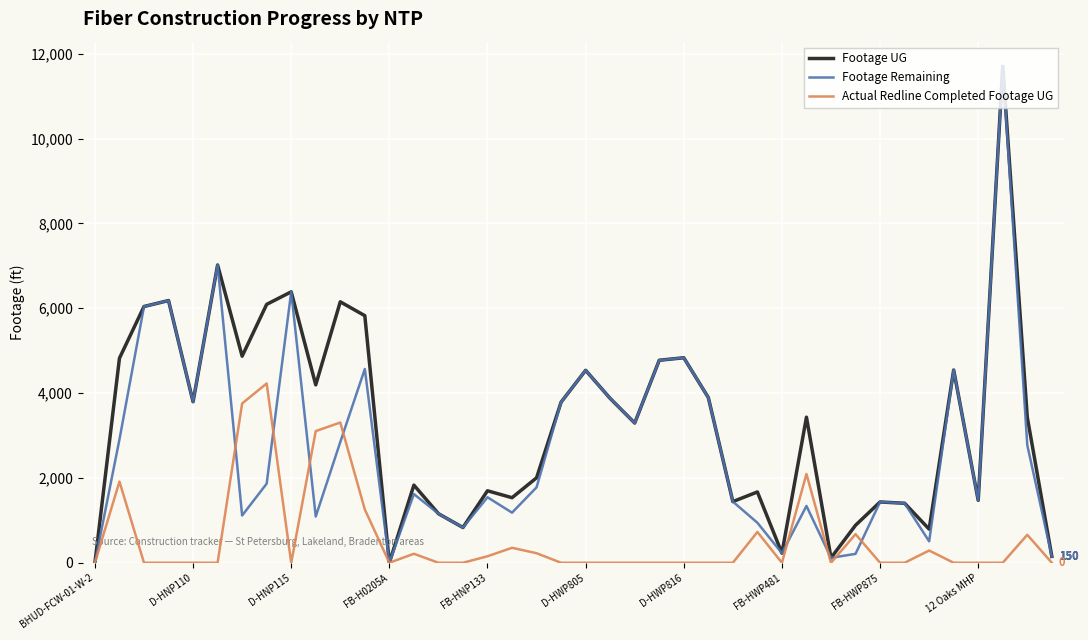

What is the maximum value shown in the chart?

11700